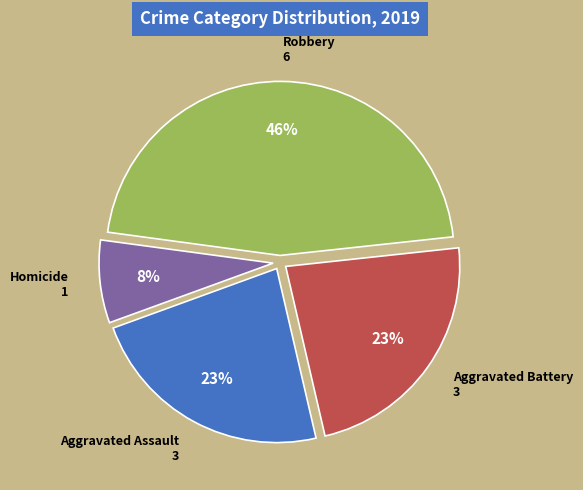

To the nearest percent, what is the difference between the largest and smallest slice percentages?

38%